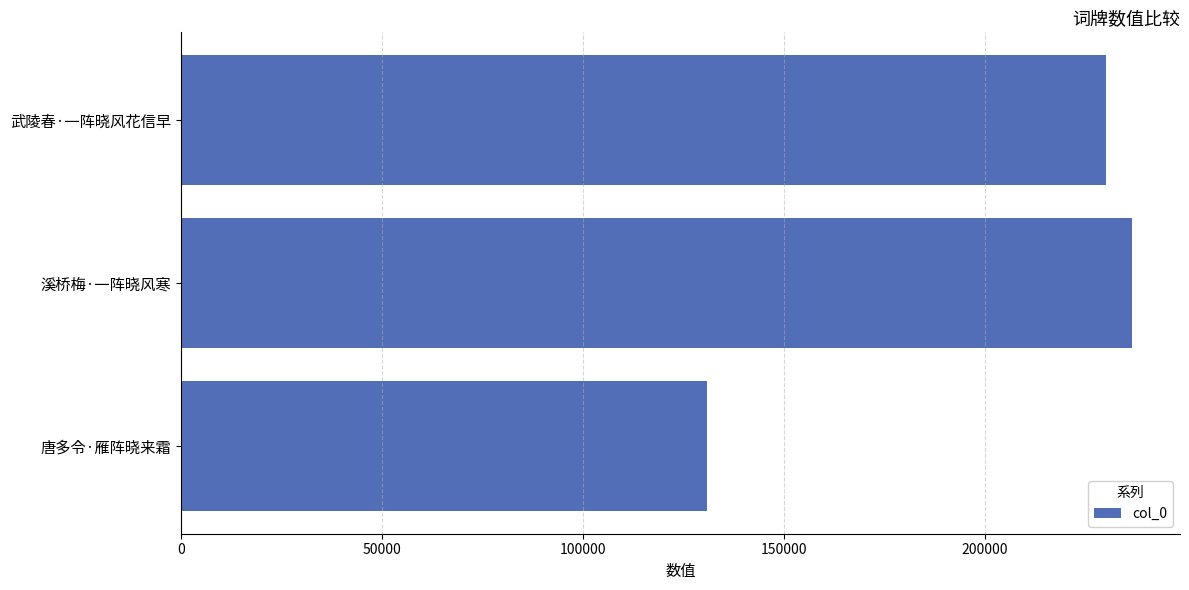

Which has a higher value, 溪桥梅·一阵晓风寒 or 唐多令·雁阵晓来霜?

溪桥梅·一阵晓风寒